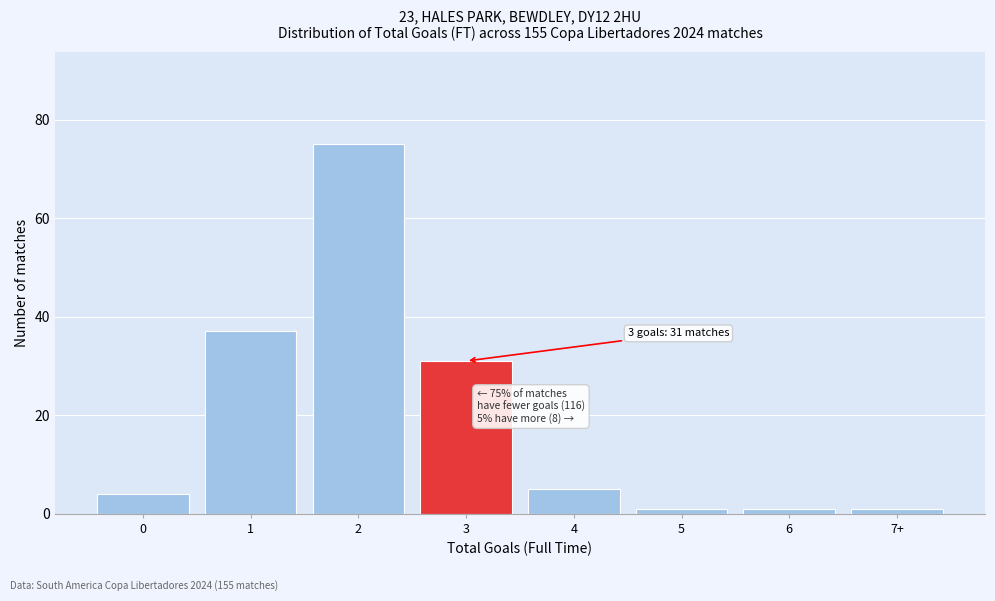

Reading right to left, transcribe all the data shown in this chart.

1	1	1	5	31	75	37	4